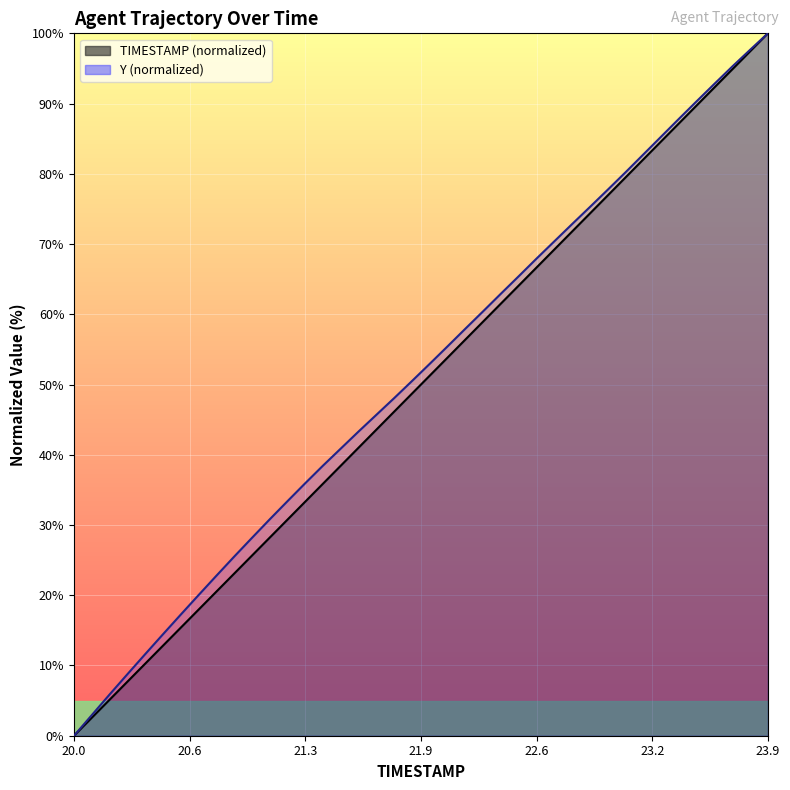

True or false: Y has more than 2 points higher than both neighbors.

False